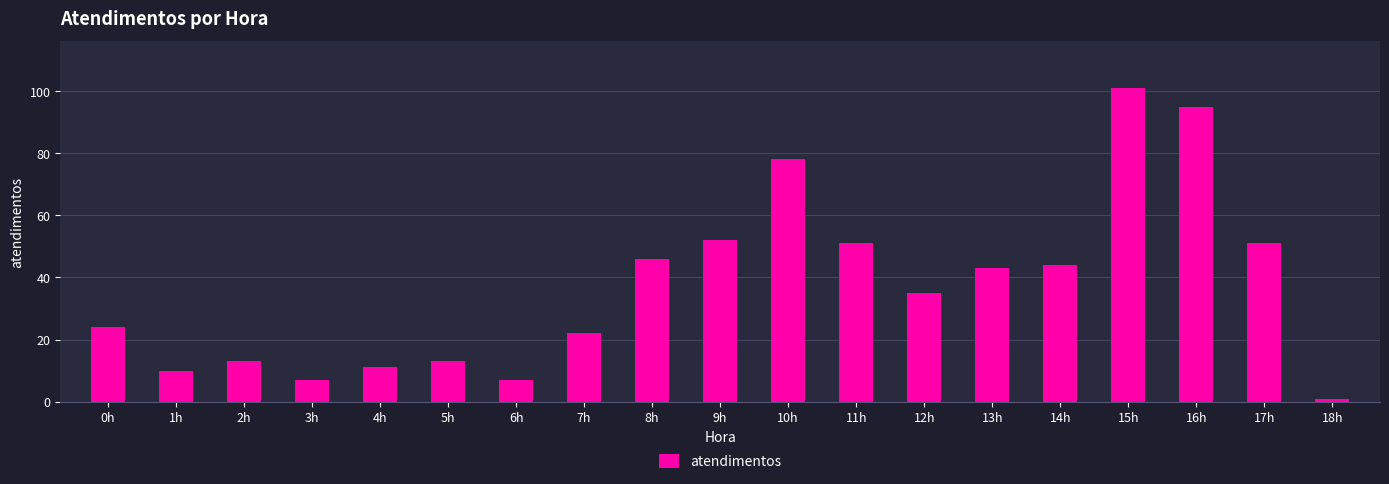

The chart shows a value of 49 at 12h. True or false?

False